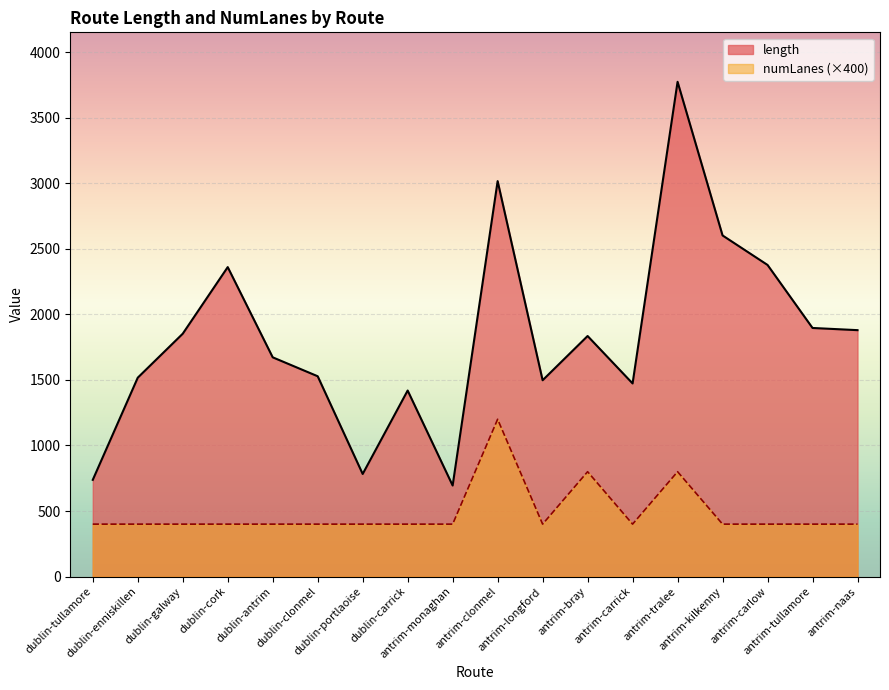

Which series has the widest spread of values?

length